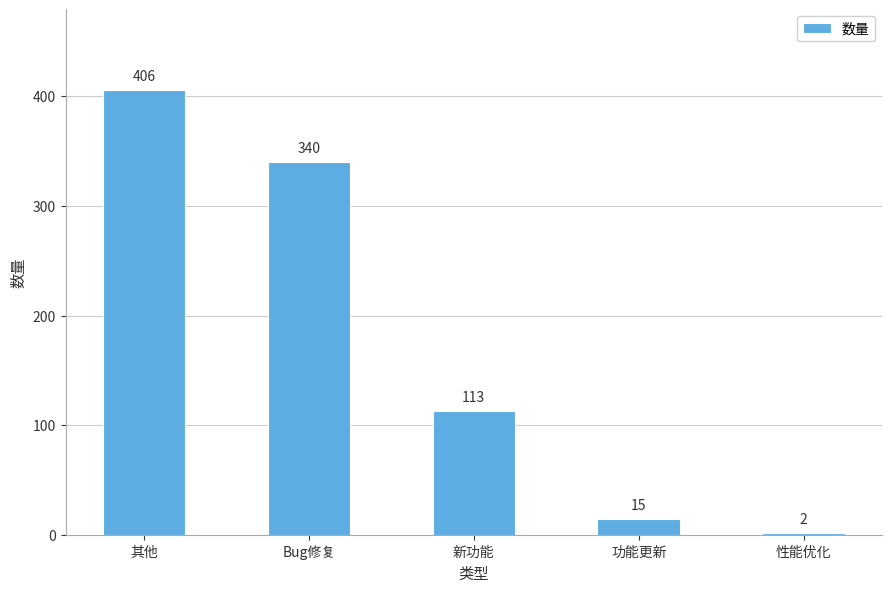

What position from the right is 其他?

5